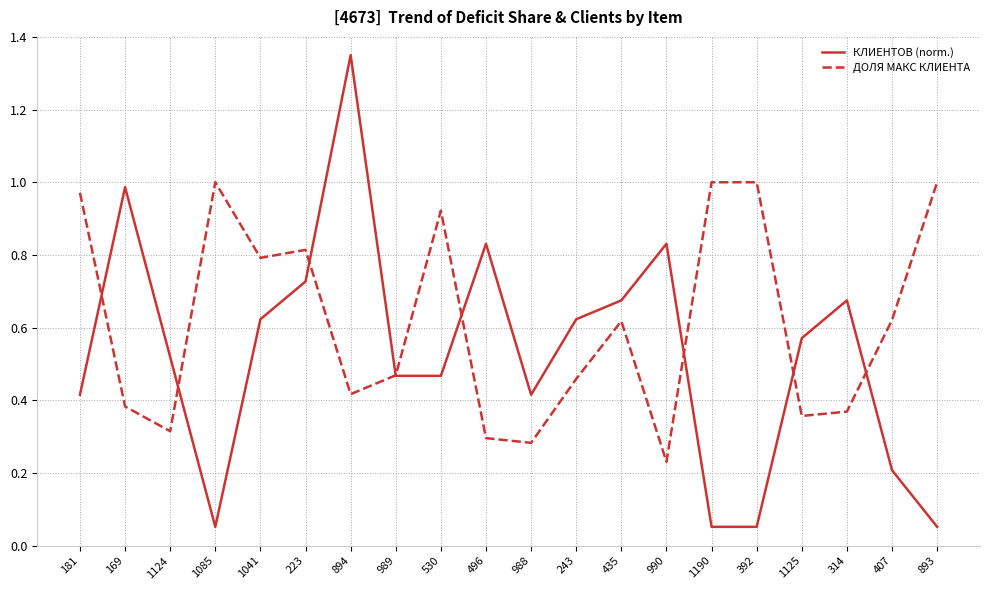

The value of КЛИЕНТОВ (norm.) at 392 is 0.0. True or false?

False